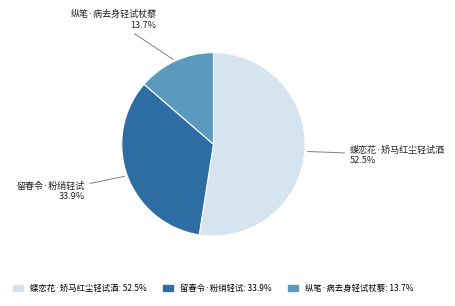

Which slice is the largest?

蝶恋花·矫马红尘轻试酒